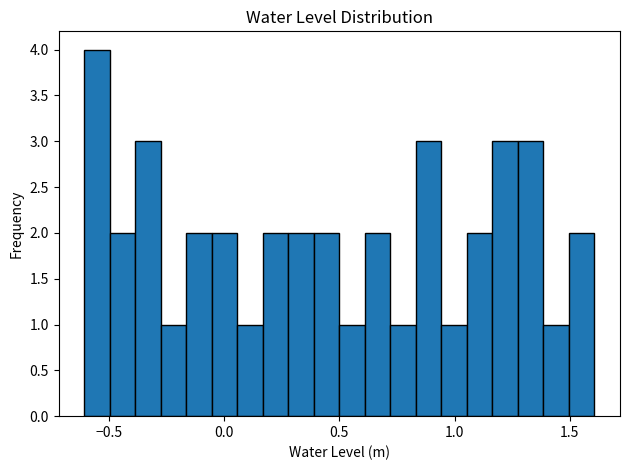

Read against the x-axis, roughly where is the centre of the tallest bar?

-0.55